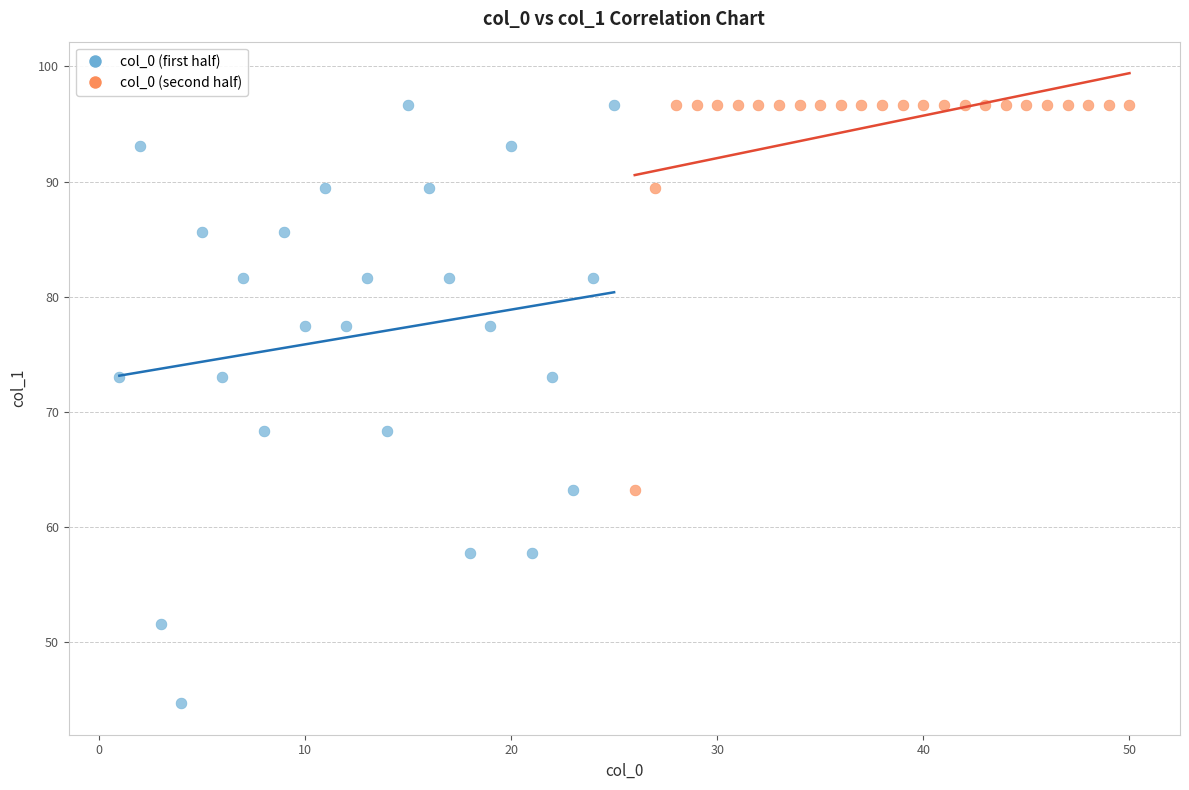

Which series has the widest spread of Y values?

col_0 (first half)